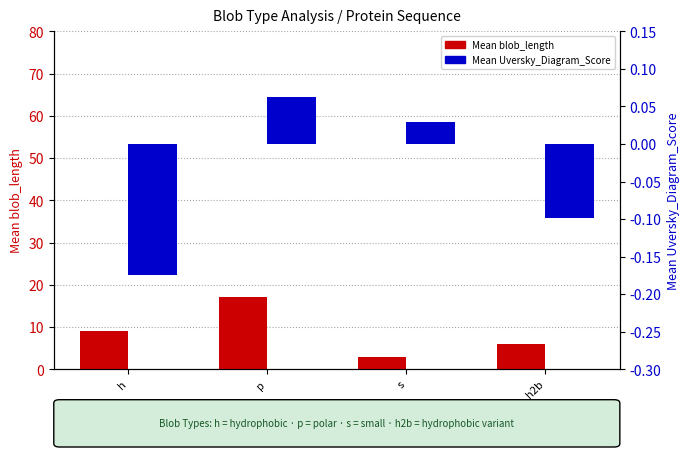

Rank the categories by Mean Uversky_Diagram_Score value from lowest to highest.

h, h2b, s, p